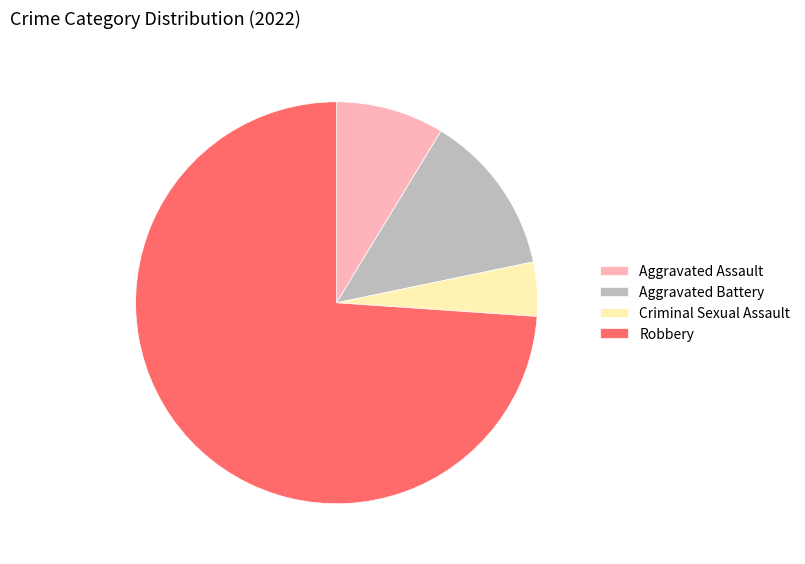

Do Criminal Sexual Assault and Aggravated Assault together represent more than half of the pie?

No